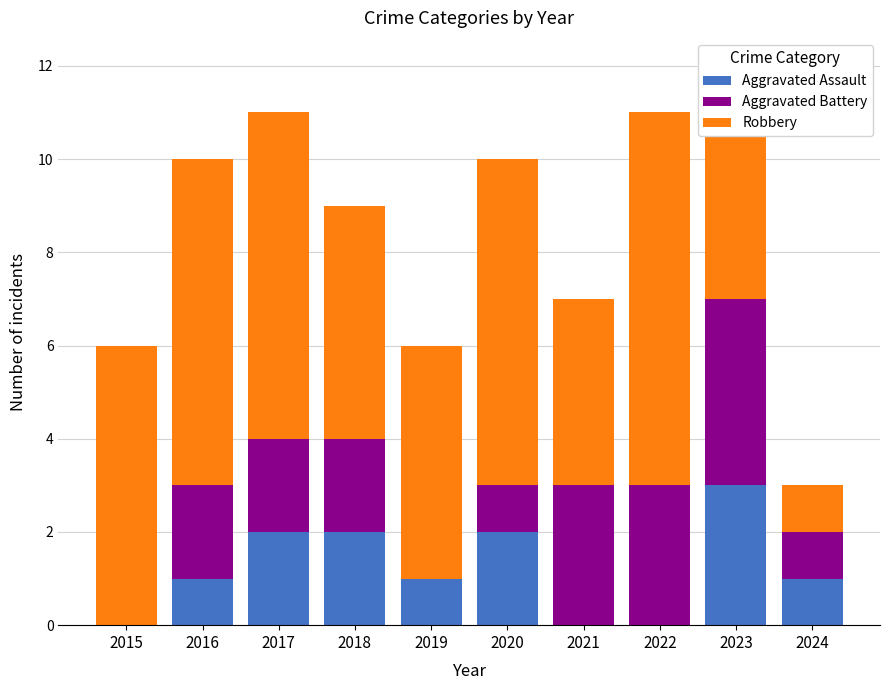

True or false: Aggravated Assault has a value of 0 at 2022.

True